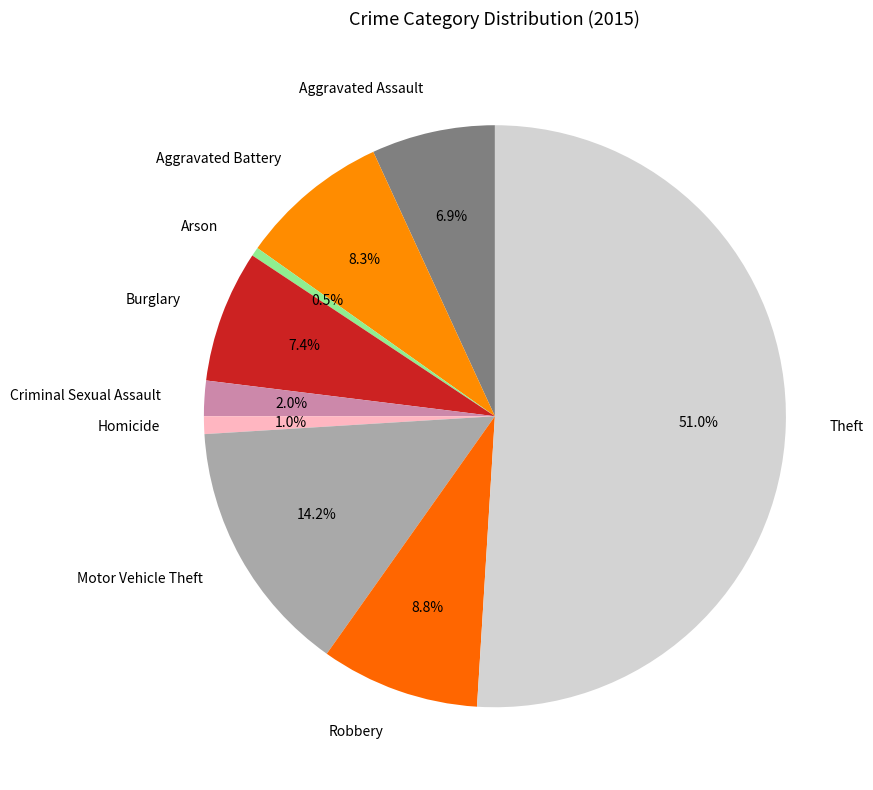

Which category accounts for the majority?

Theft